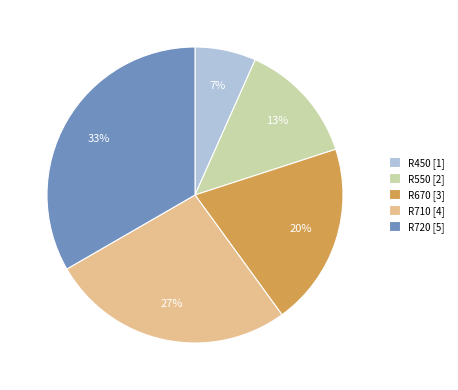

To the nearest percent, what portion does R720 represent?

33%